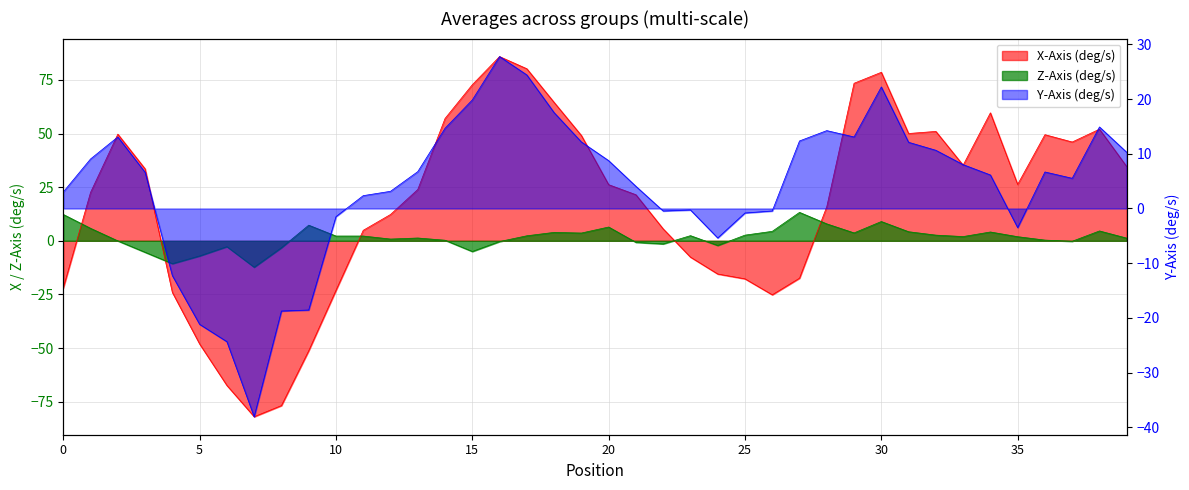

What is the difference between the maximum and minimum values in the z_axis series?

25.5